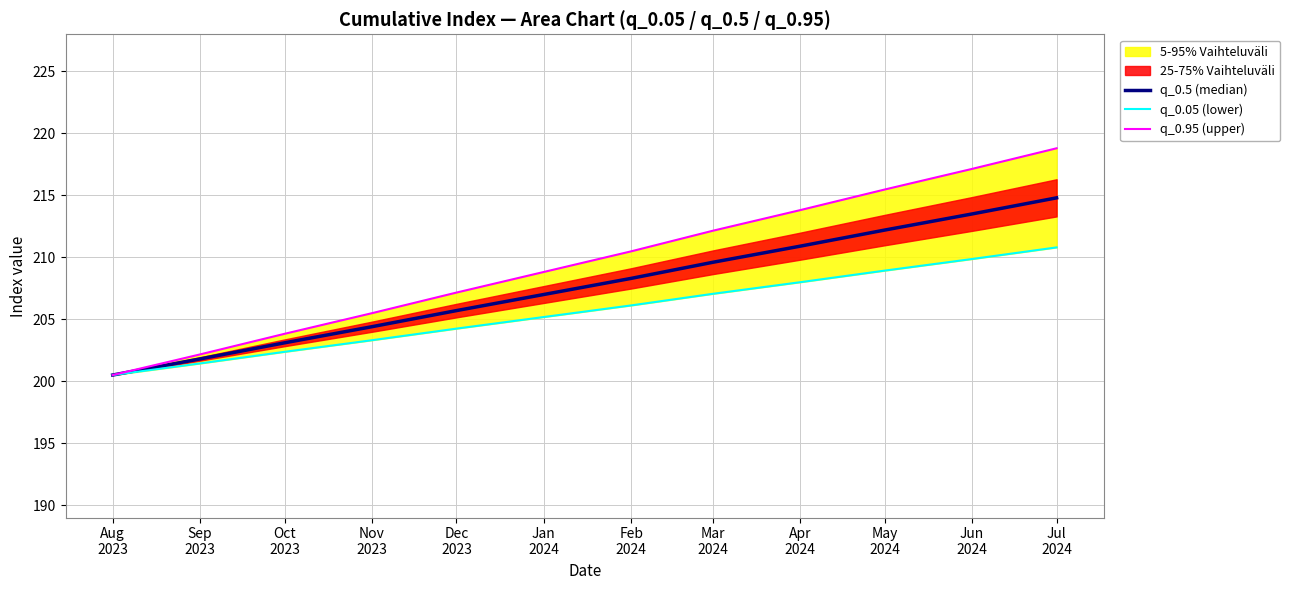

What is the label of the 8th point from the right?

Dec
2023